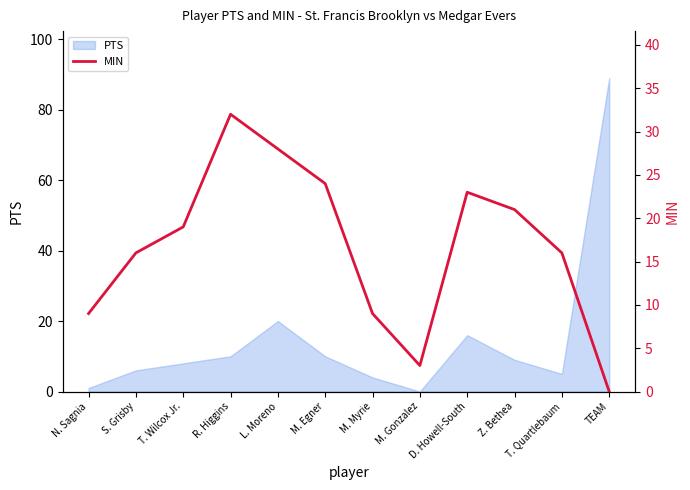

Does the chart display data point markers on the line(s)?

No